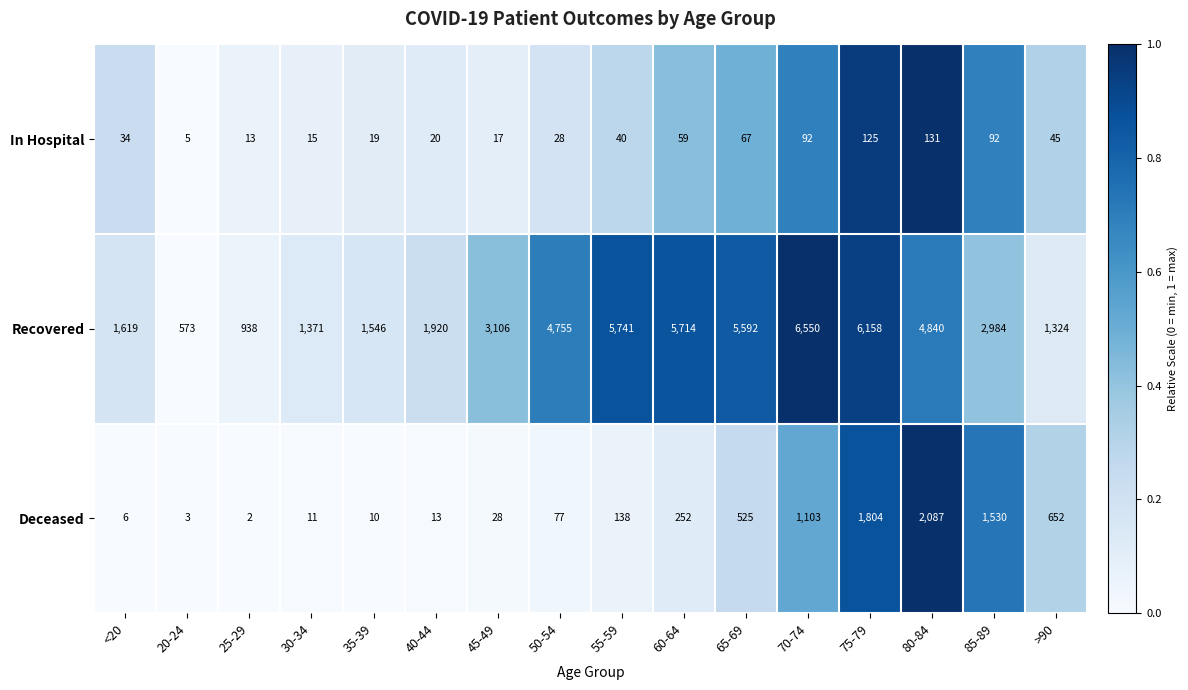

What is the lowest value of the Recovered series?

573